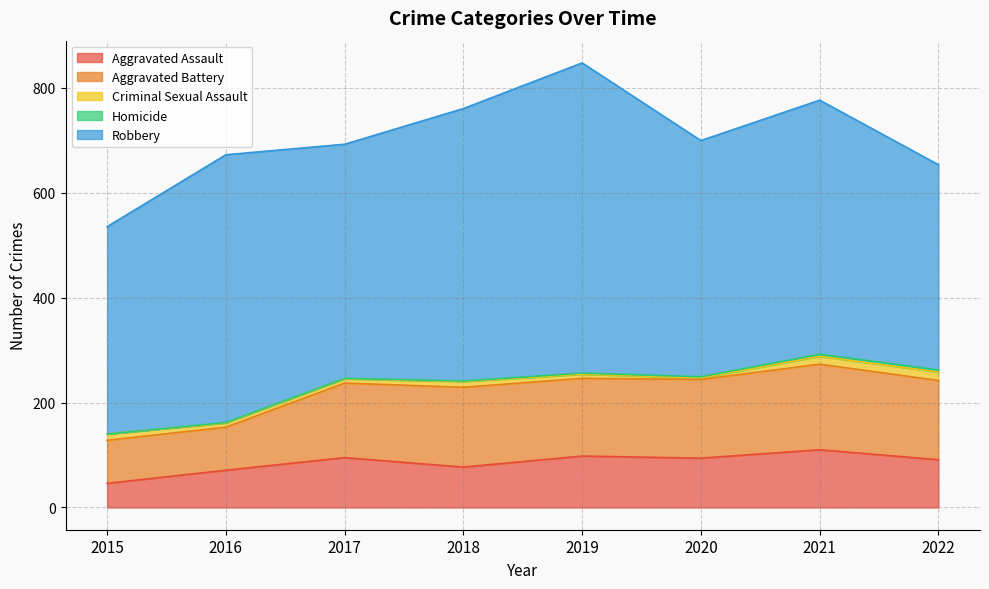

What is the maximum value shown in the chart?

591